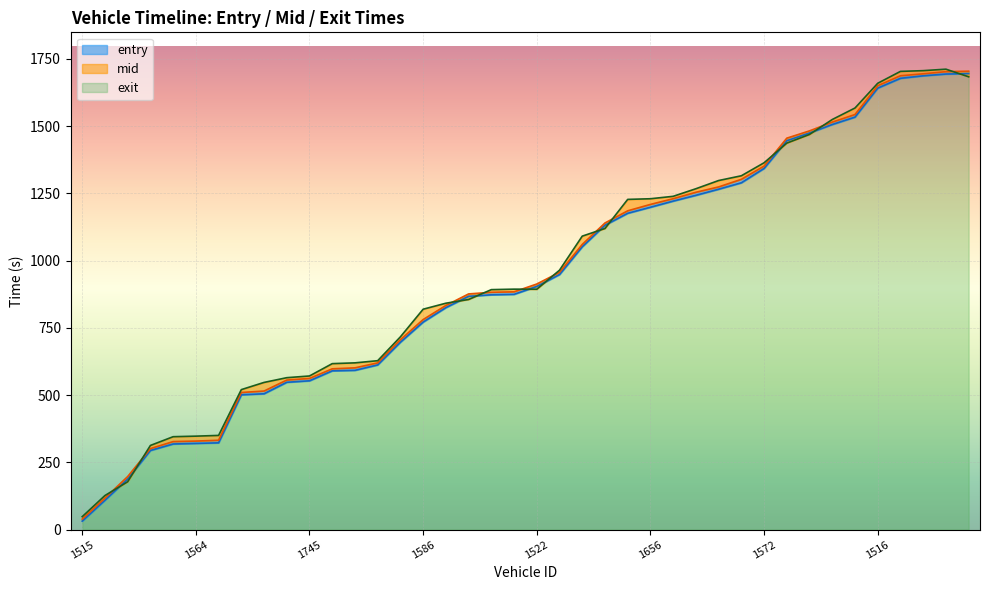

What is the total value across all series at 1745?

1687.1